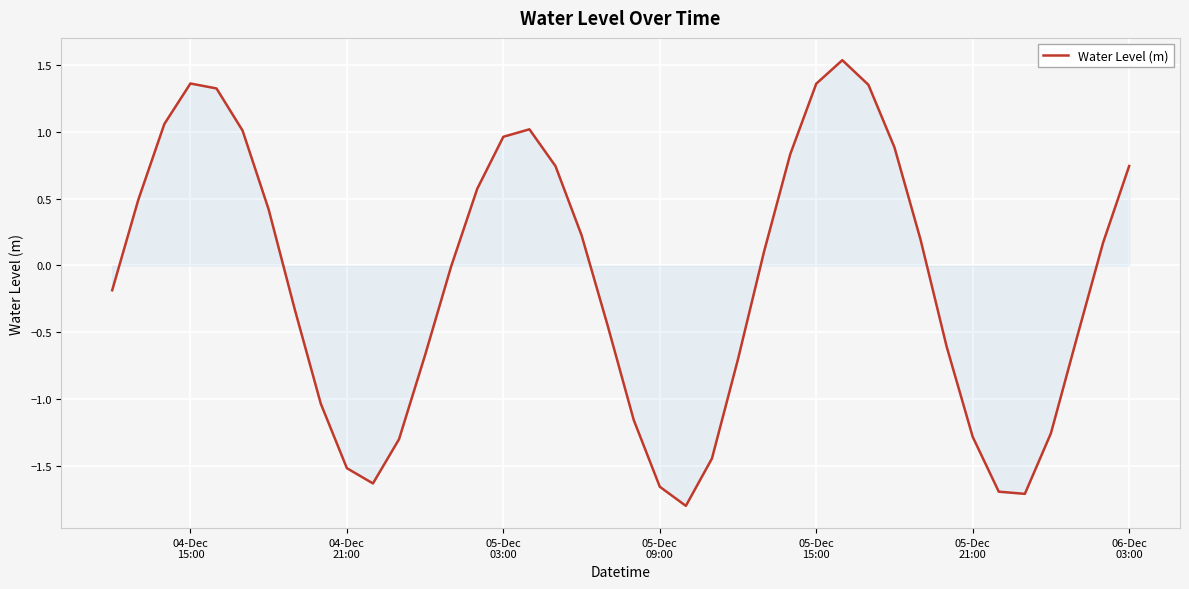

What is the minimum value shown in the chart?

-1.8